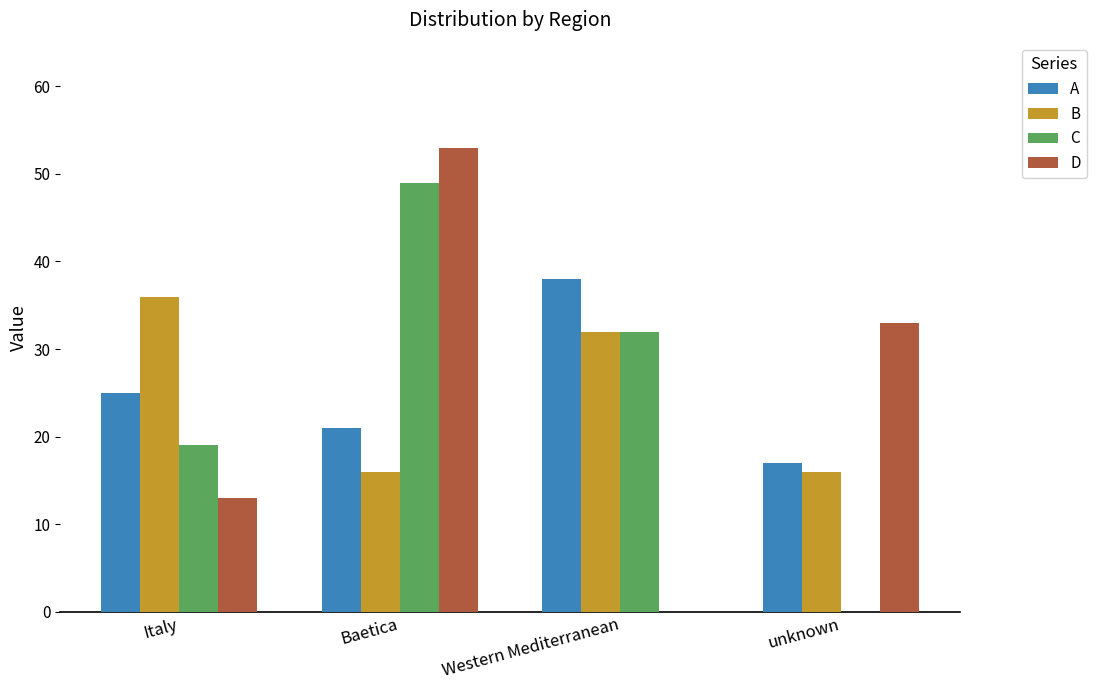

At which category is the sum across all series the highest?

Baetica